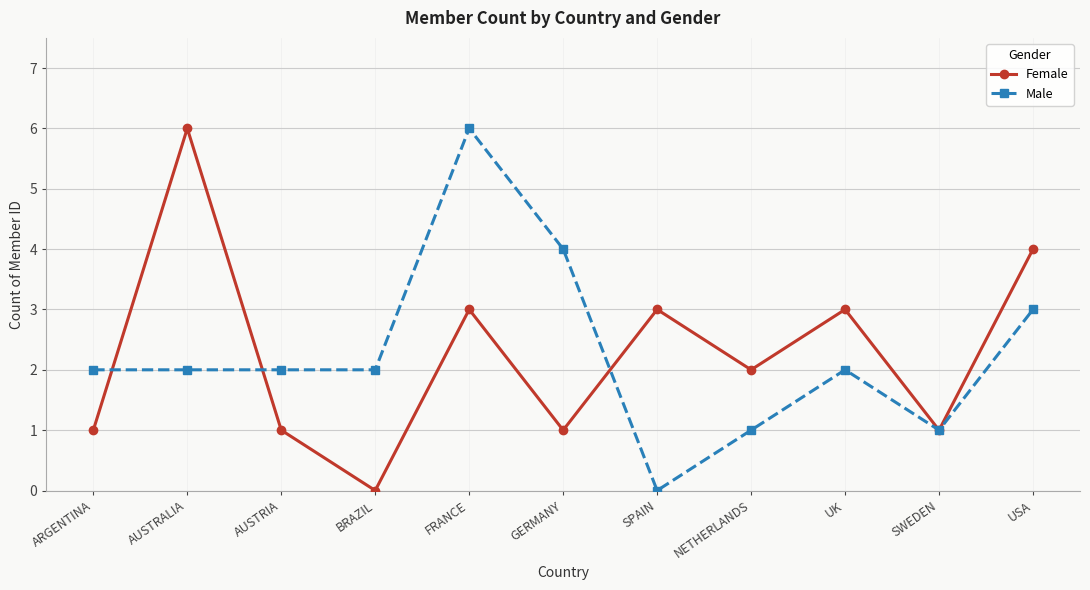

Where is the first local minimum for Female?

BRAZIL